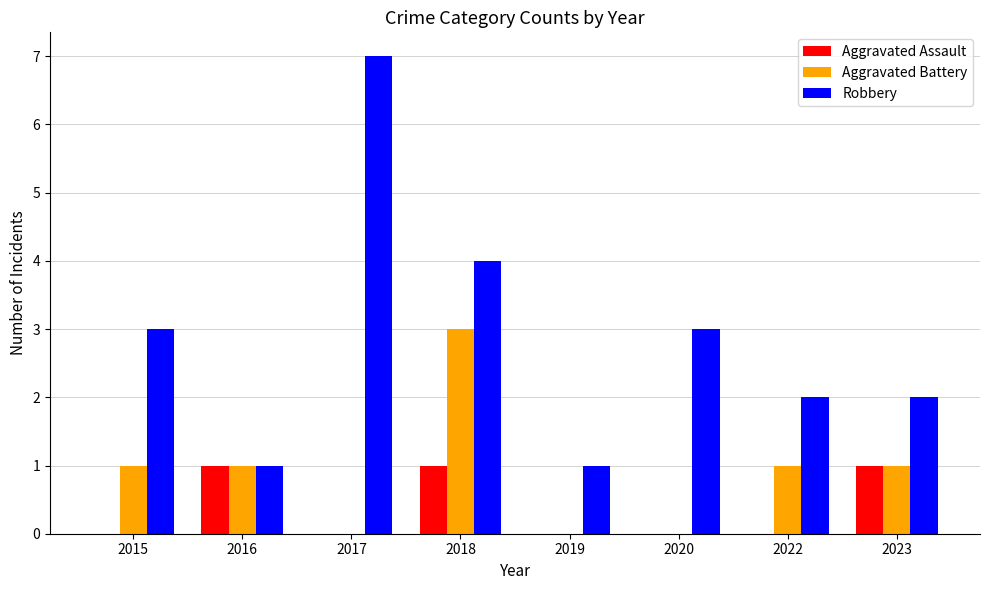

Which series changed the most between 2017 and 2020?

Robbery